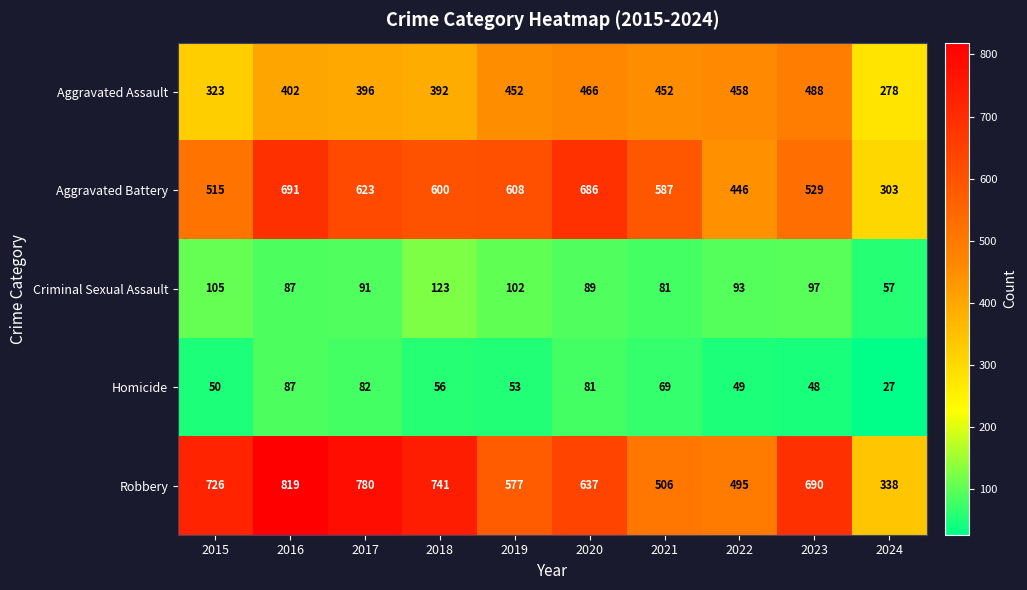

What is the maximum value shown in the chart?

819